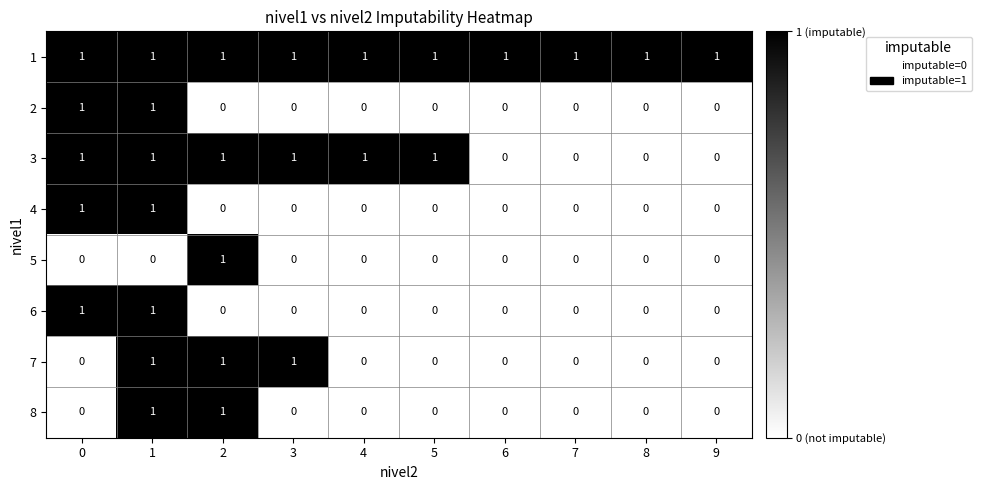

At how many categories does at least one series exceed 0?

10